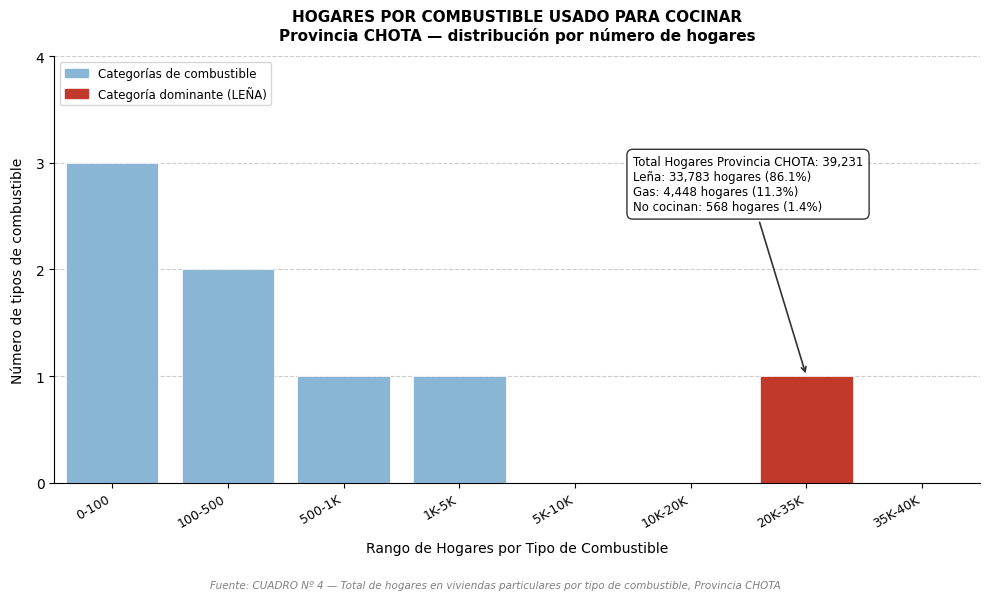

Reading left to right, extract all data points from this chart.

0-100=3	100-500=2	500-1K=1	1K-5K=1	5K-10K=0	10K-20K=0	20K-35K=1	35K-40K=0